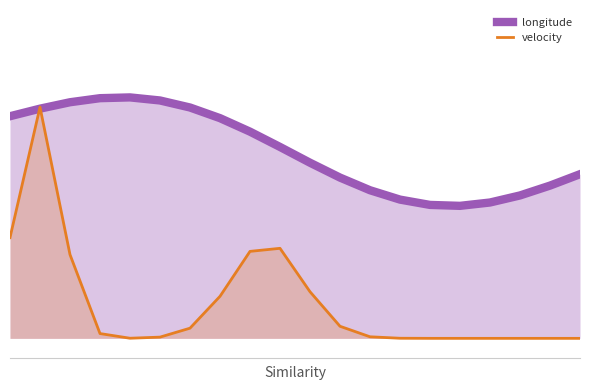

What are all the series names shown in the legend?

longitude, velocity